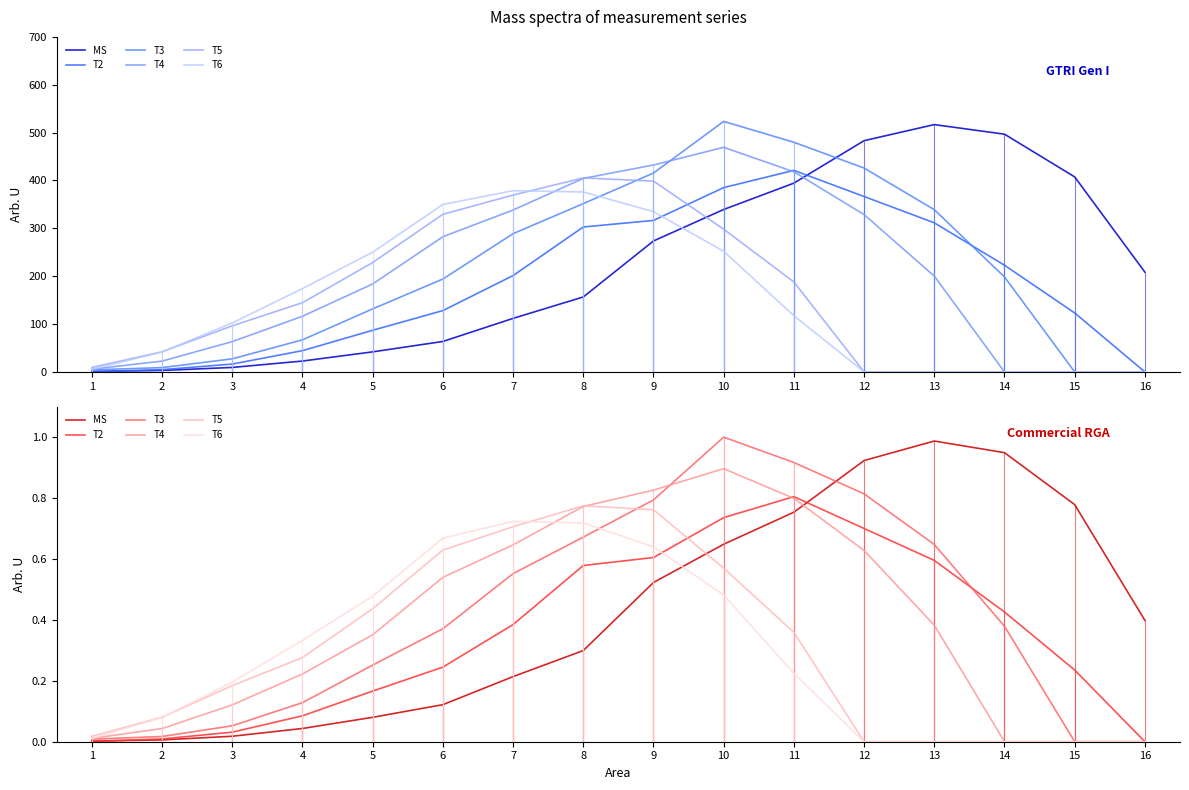

Between 16 and 11, which is larger?

11